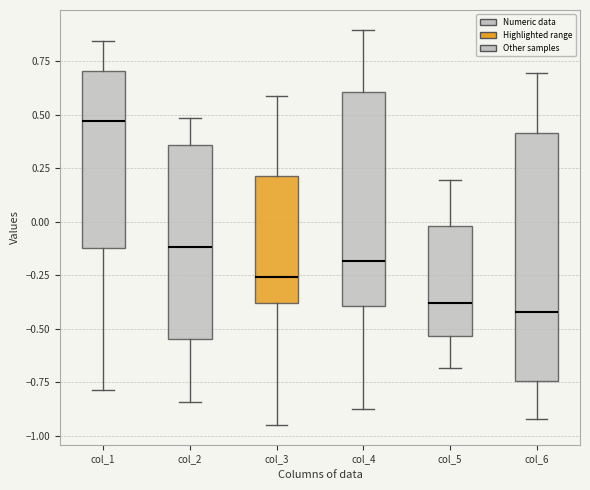

Which box has the highest median line?

col_1